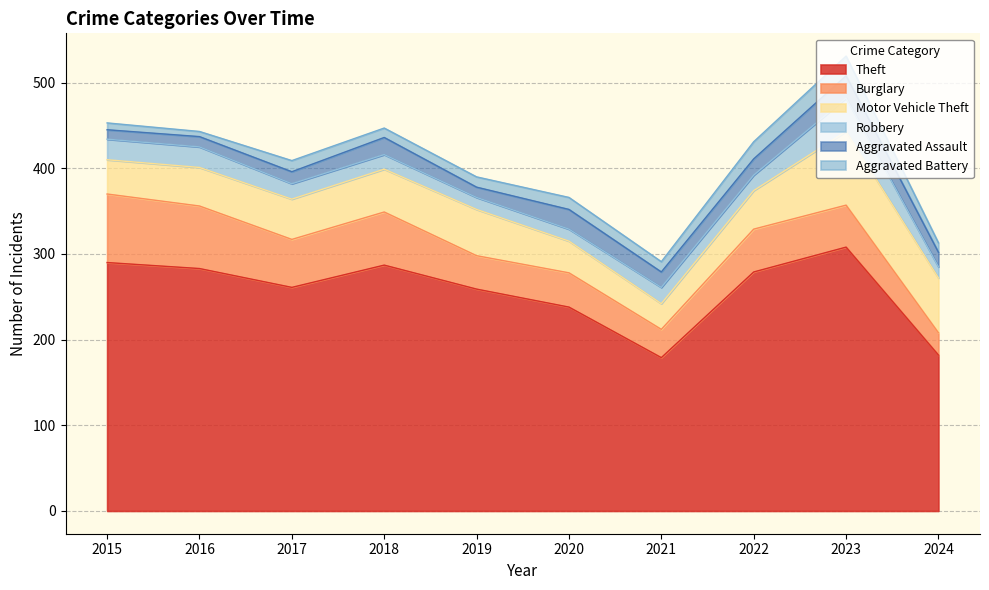

Reading right to left, transcribe all the data shown in this chart.

Theft: 2024=182	2023=308	2022=279	2021=179	2020=238	2019=259	2018=287	2017=261	2016=283	2015=290
Burglary: 2024=26	2023=49	2022=50	2021=33	2020=40	2019=39	2018=62	2017=56	2016=73	2015=80
Motor Vehicle Theft: 2024=64	2023=86	2022=45	2021=30	2020=37	2019=54	2018=50	2017=47	2016=45	2015=40
Robbery: 2024=13	2023=39	2022=18	2021=19	2020=14	2019=14	2018=17	2017=18	2016=24	2015=24
Aggravated Assault: 2024=17	2023=26	2022=19	2021=18	2020=23	2019=12	2018=20	2017=14	2016=12	2015=11
Aggravated Battery: 2024=11	2023=23	2022=20	2021=12	2020=14	2019=12	2018=11	2017=13	2016=6	2015=8